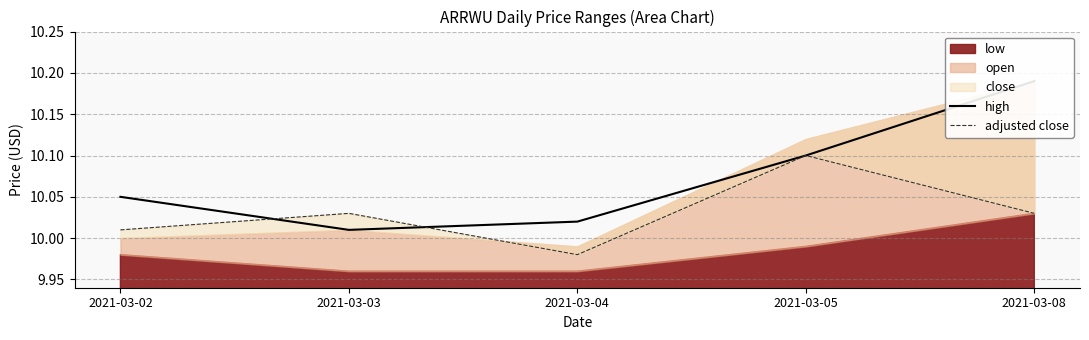

What is the difference between the second highest and minimum values in the high series?

0.1